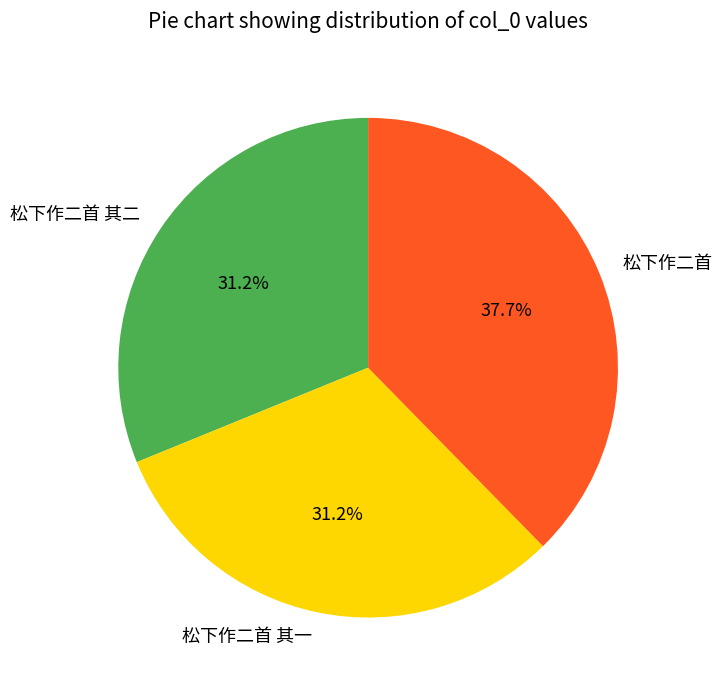

How many slices are in this pie chart?

3